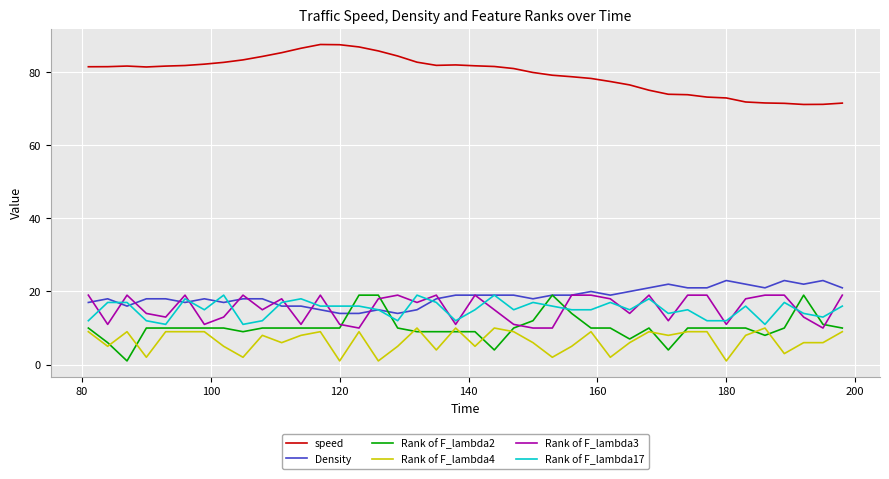

True or false: Rank of F_lambda2 has more than 1 interior local peaks.

True